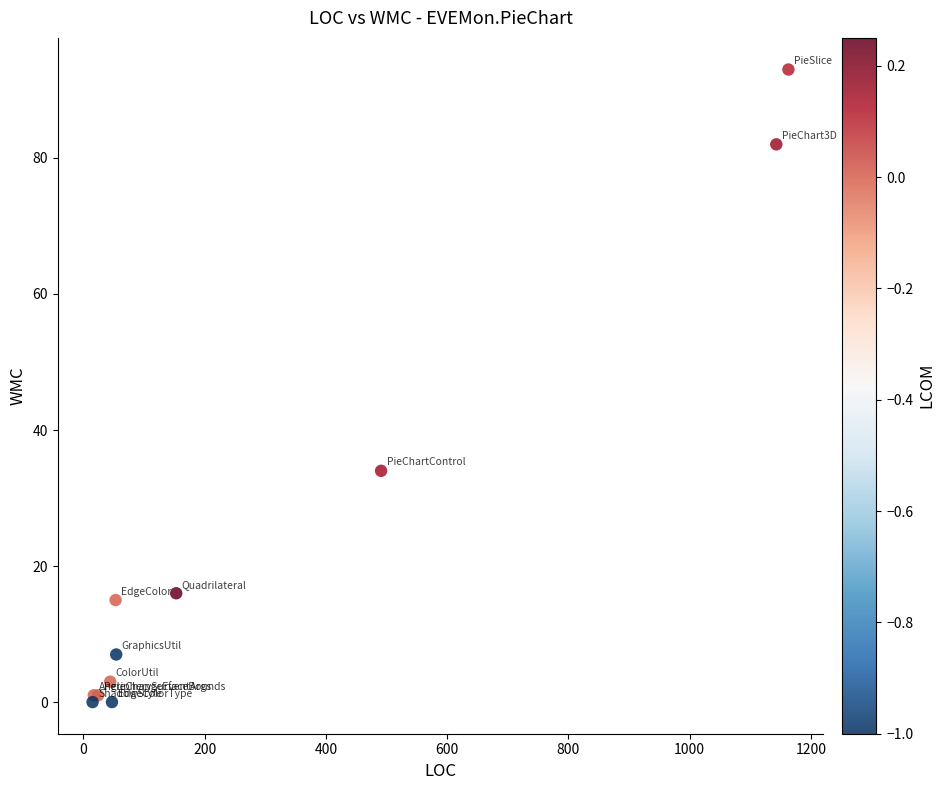

What Y value in the scatter plot is closest to 46?

34